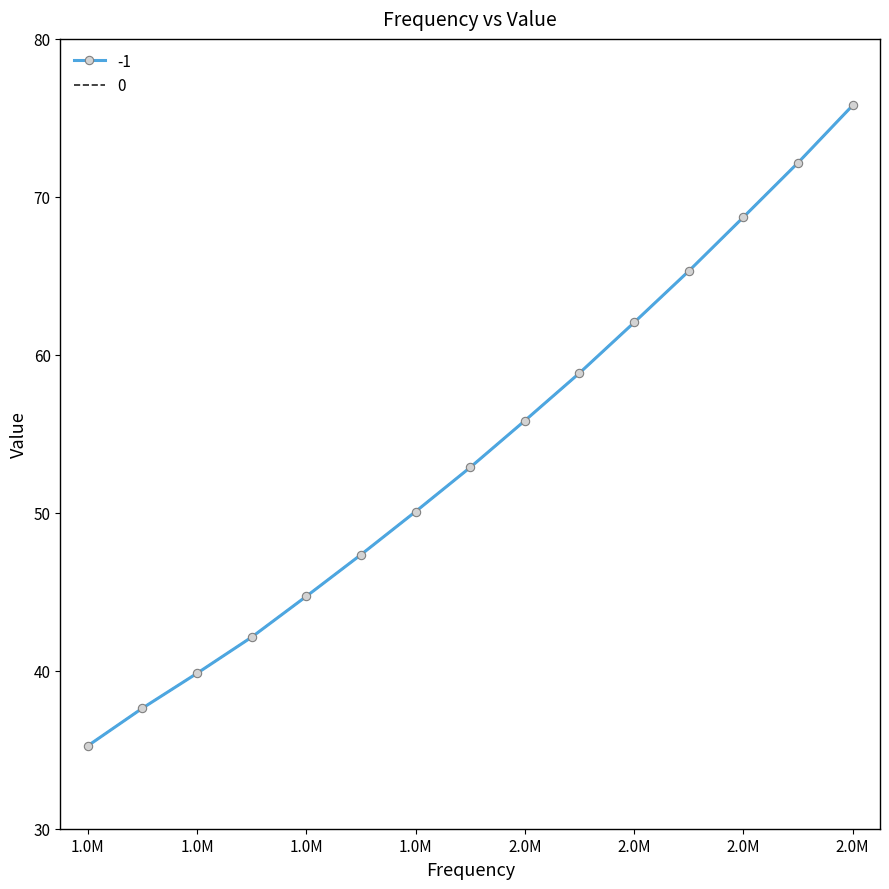

Is this an area chart (filled region under the line)?

No